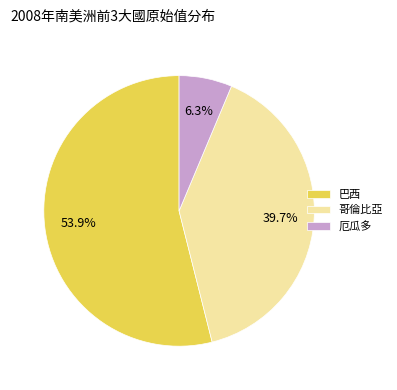

Count the number of slices in the pie.

3